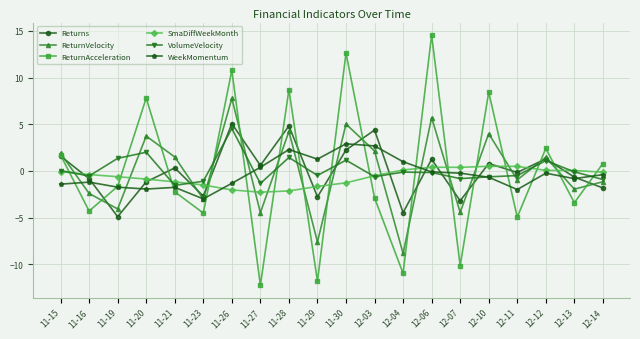

At 11-30, list the series in order from smallest to largest.

SmaDiffWeekMonth, VolumeVelocity, Returns, WeekMomentum, ReturnVelocity, ReturnAcceleration